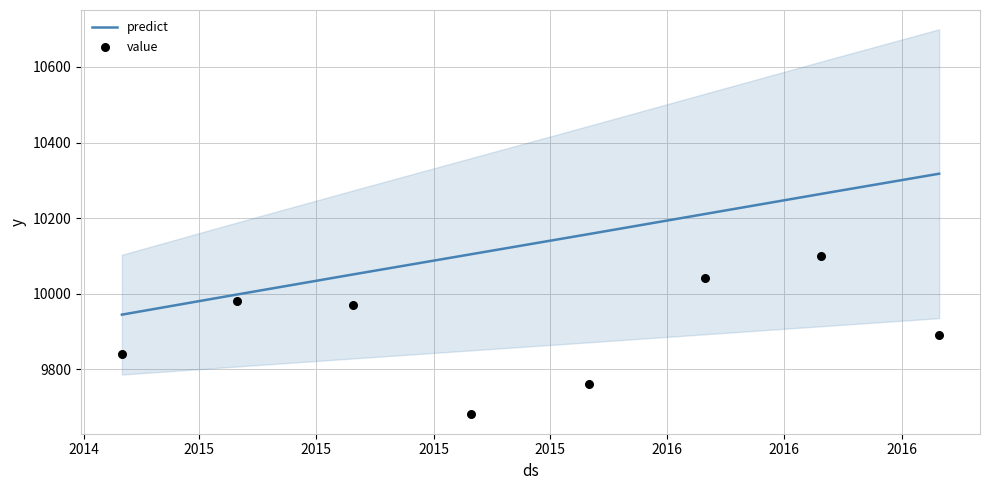

Which series contains the lowest Y value?

value